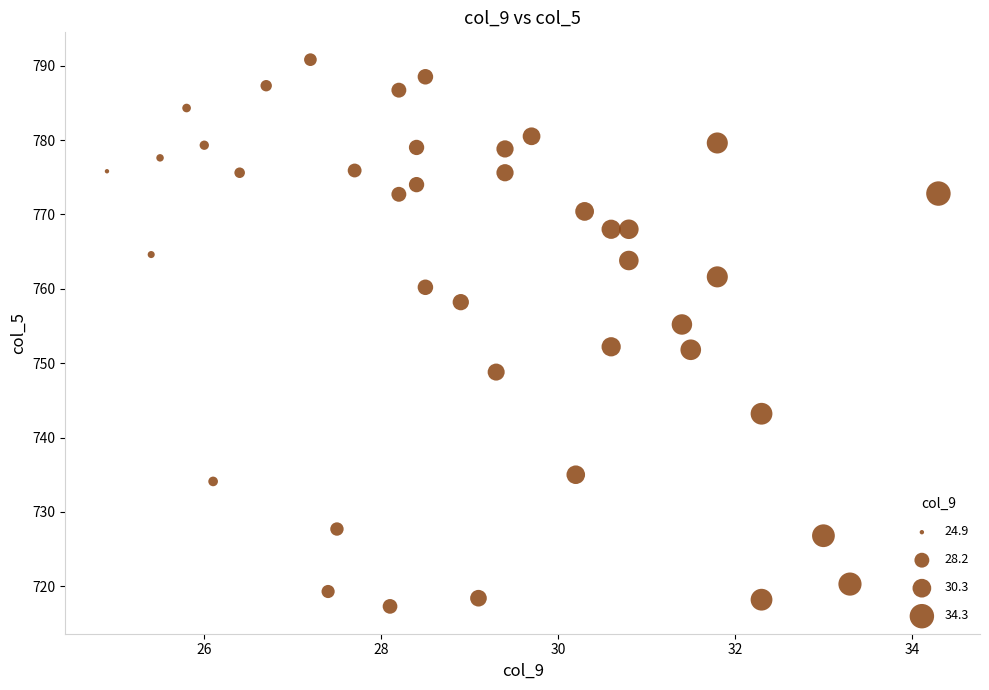

What is the range of X values (max minus min)?

9.4